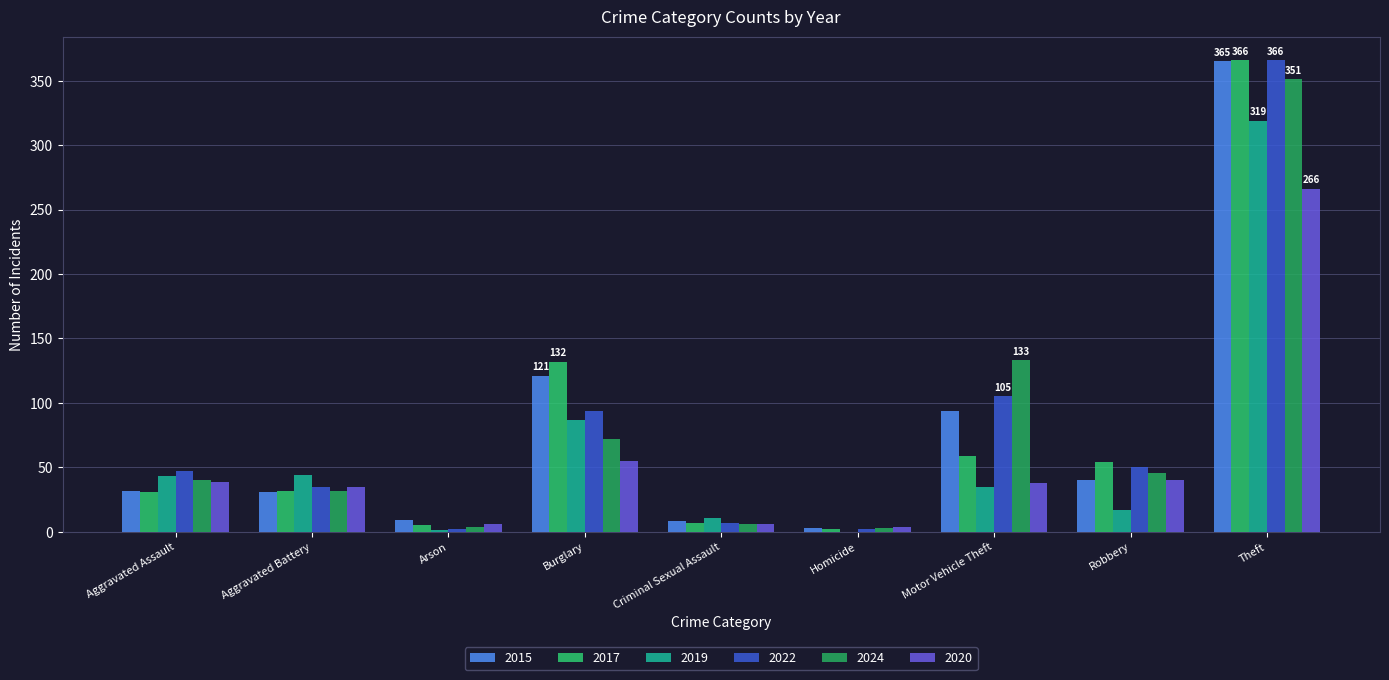

Does the chart contain stacked bars?

No